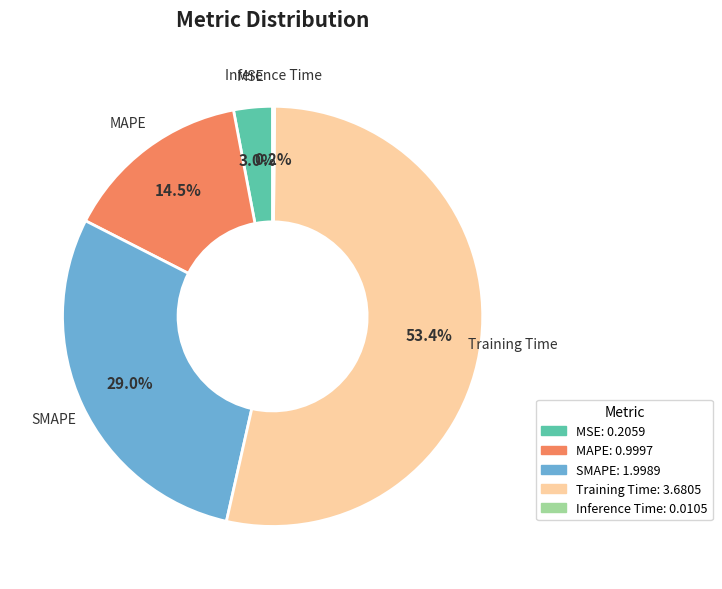

To the nearest percent, what is the average slice percentage?

20%